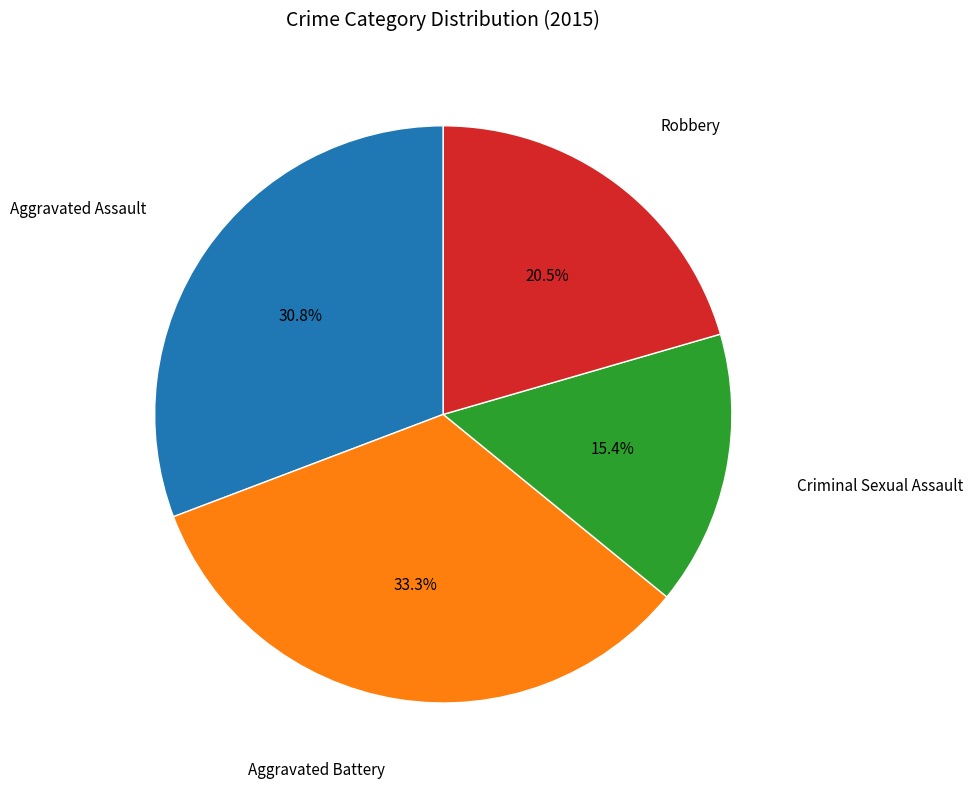

Does any single category account for the majority?

No